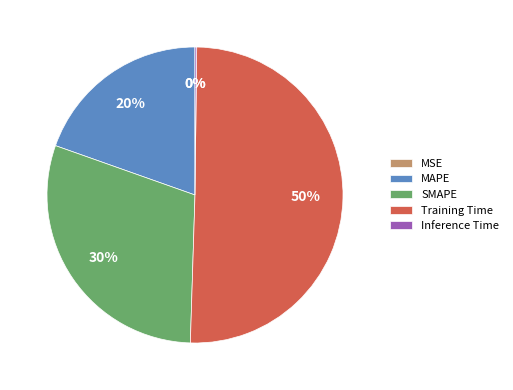

Is SMAPE the majority of the pie?

No